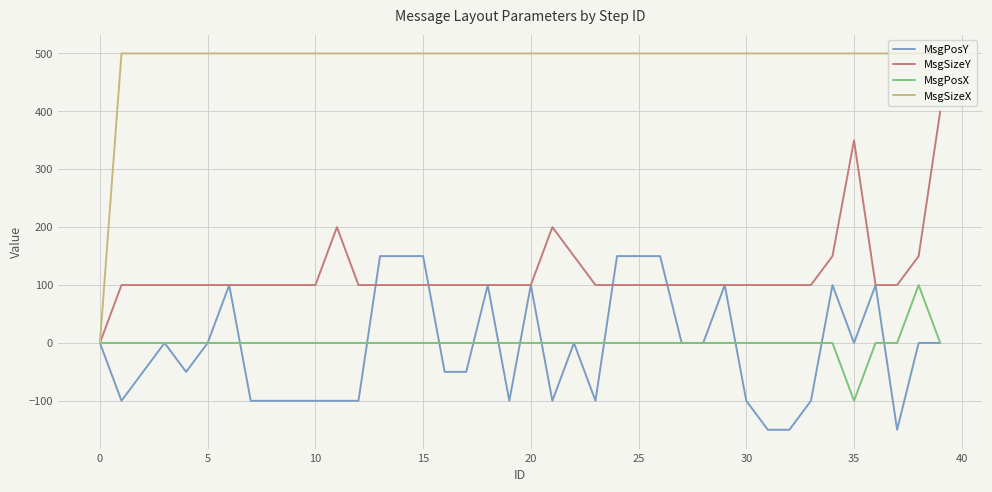

Which series has the largest total across all categories?

MsgSizeX